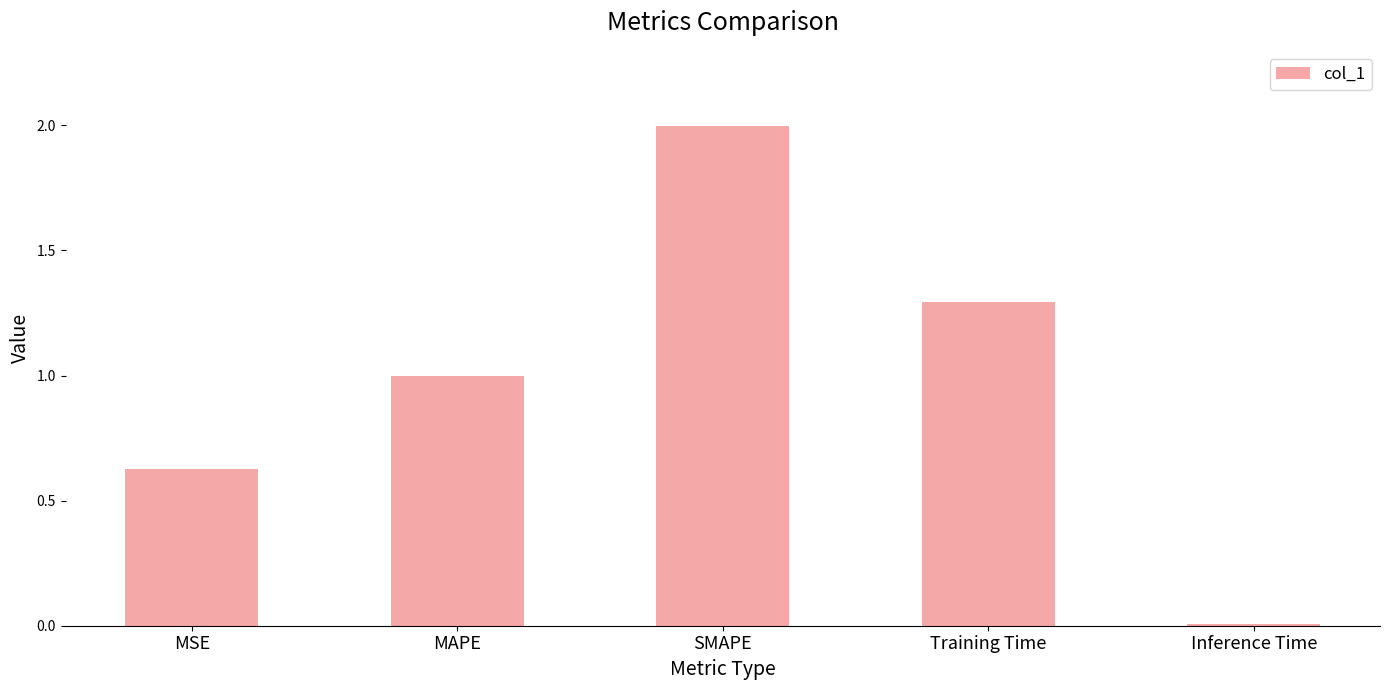

What is the label of the 5th bar from the right?

MSE